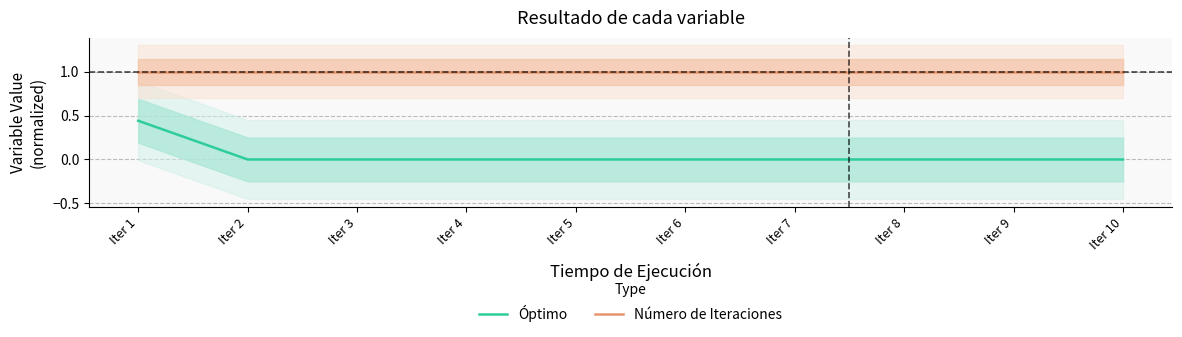

In Óptimo, how many points are lower than both neighbors (excluding endpoints)?

3